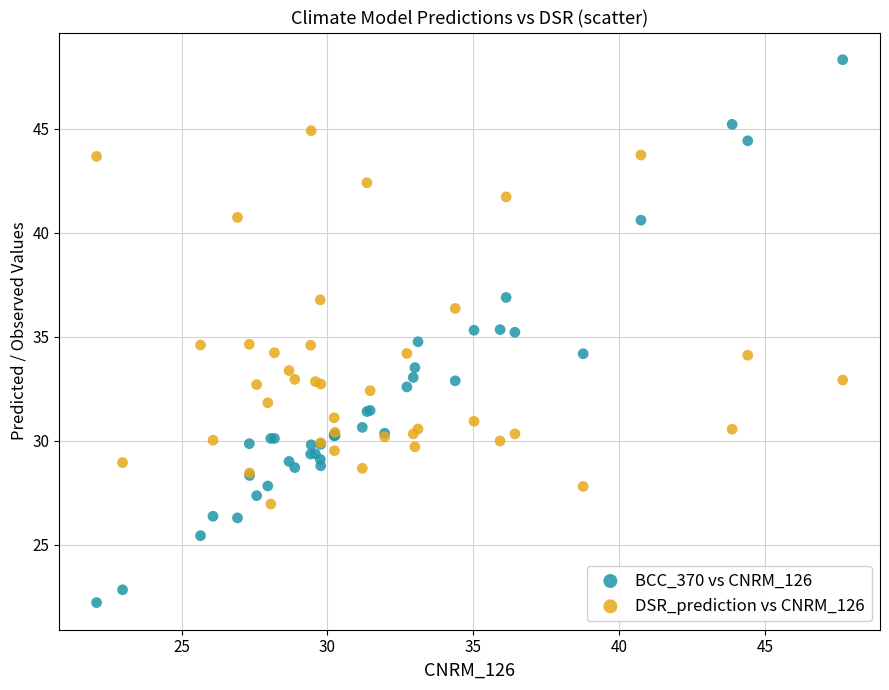

What is the X range (max minus min) for the scatter plot?

25.6